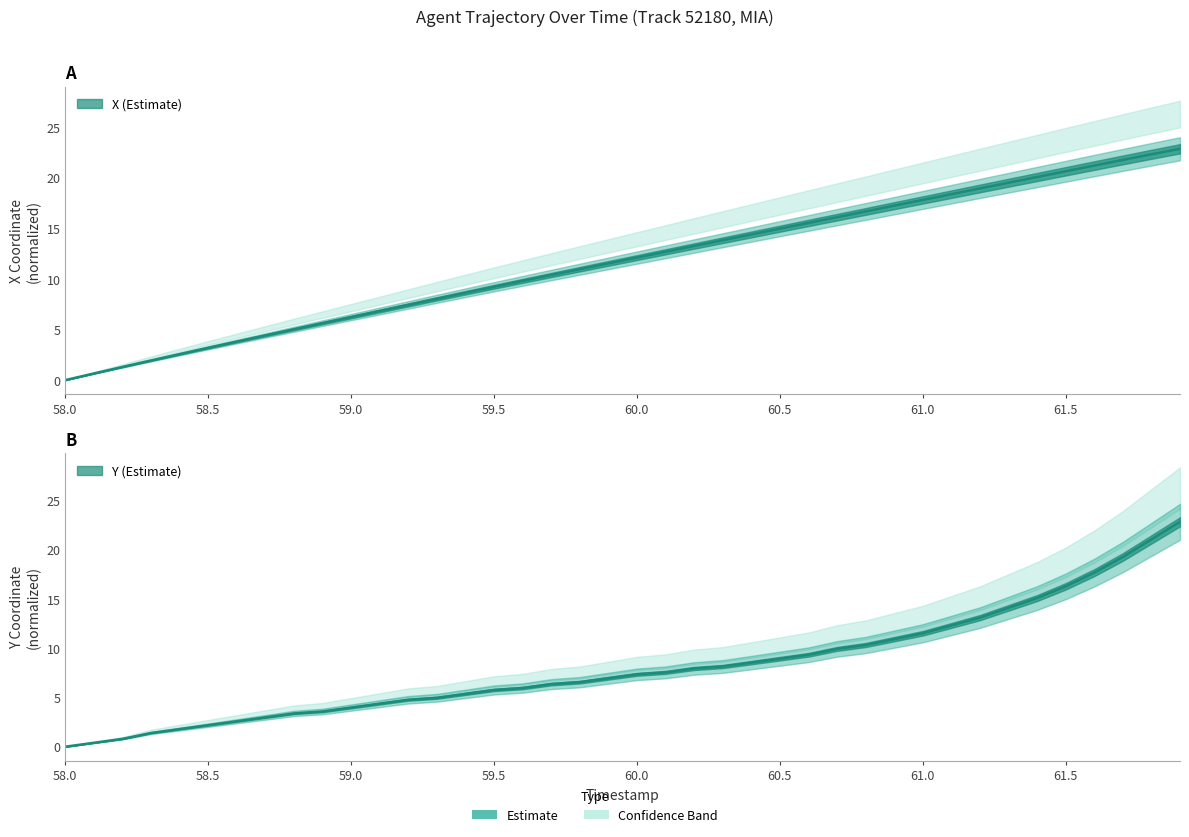

Does the chart display data point markers on the line(s)?

No